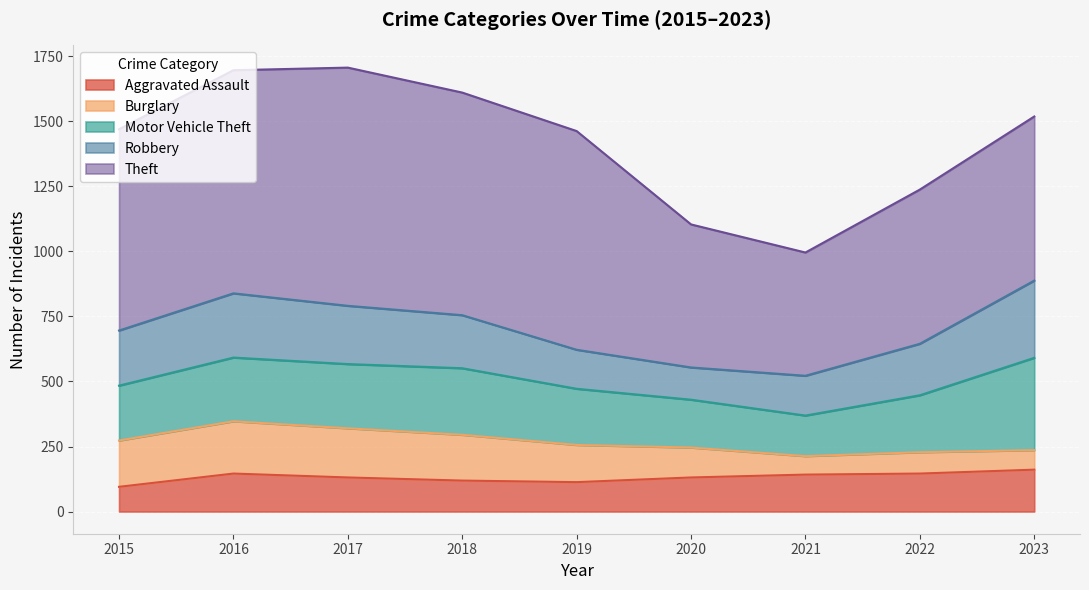

Where is Aggravated Assault nearest to the value 128?

2017